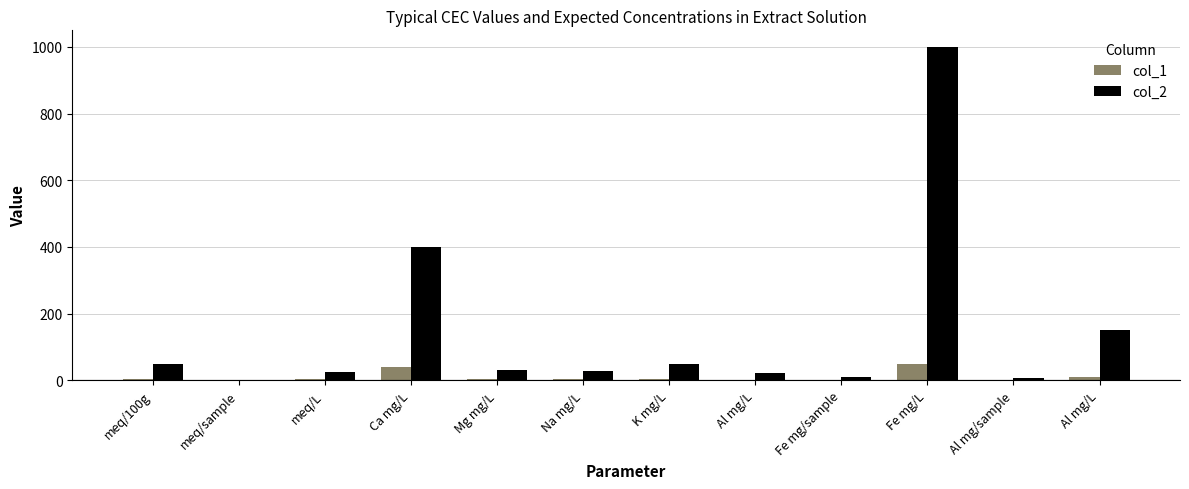

How many distinct data groups are displayed?

2